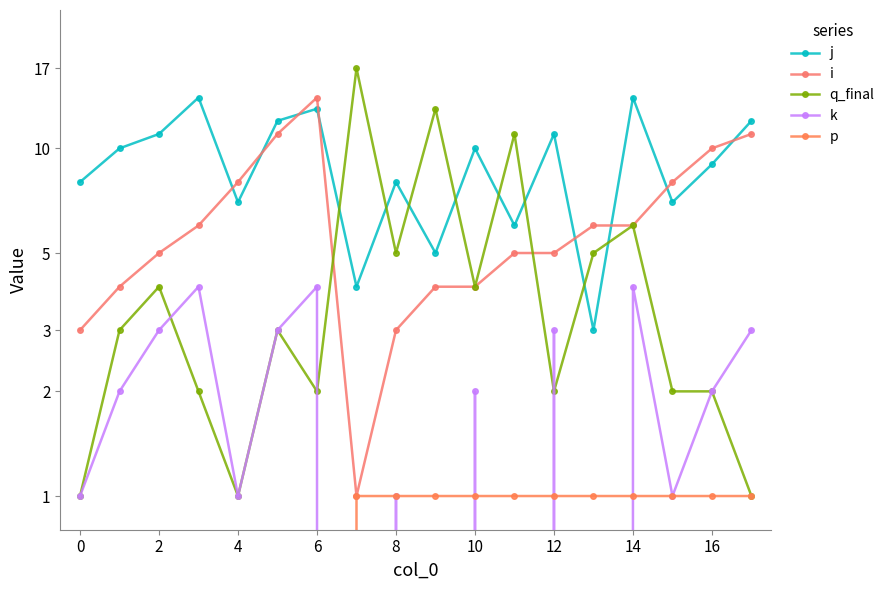

At how many categories does at least one series exceed 13?

4